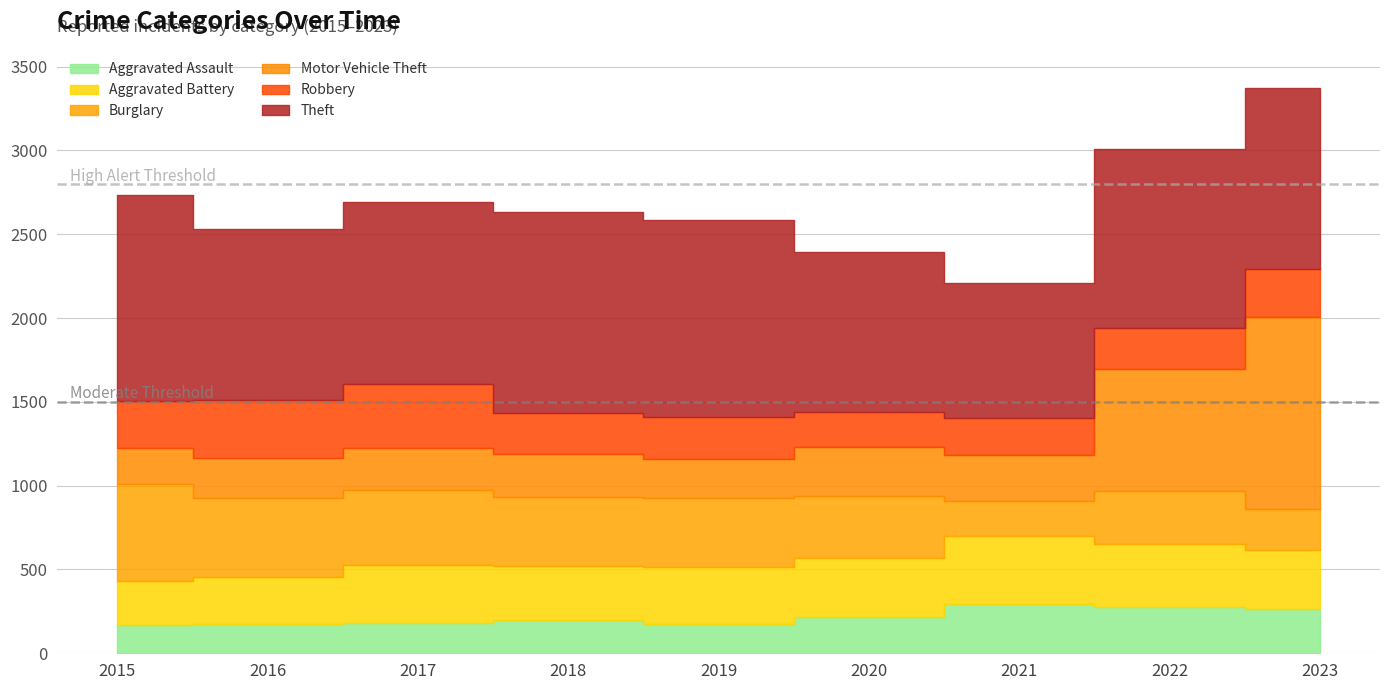

How many categories are shown in the chart?

9